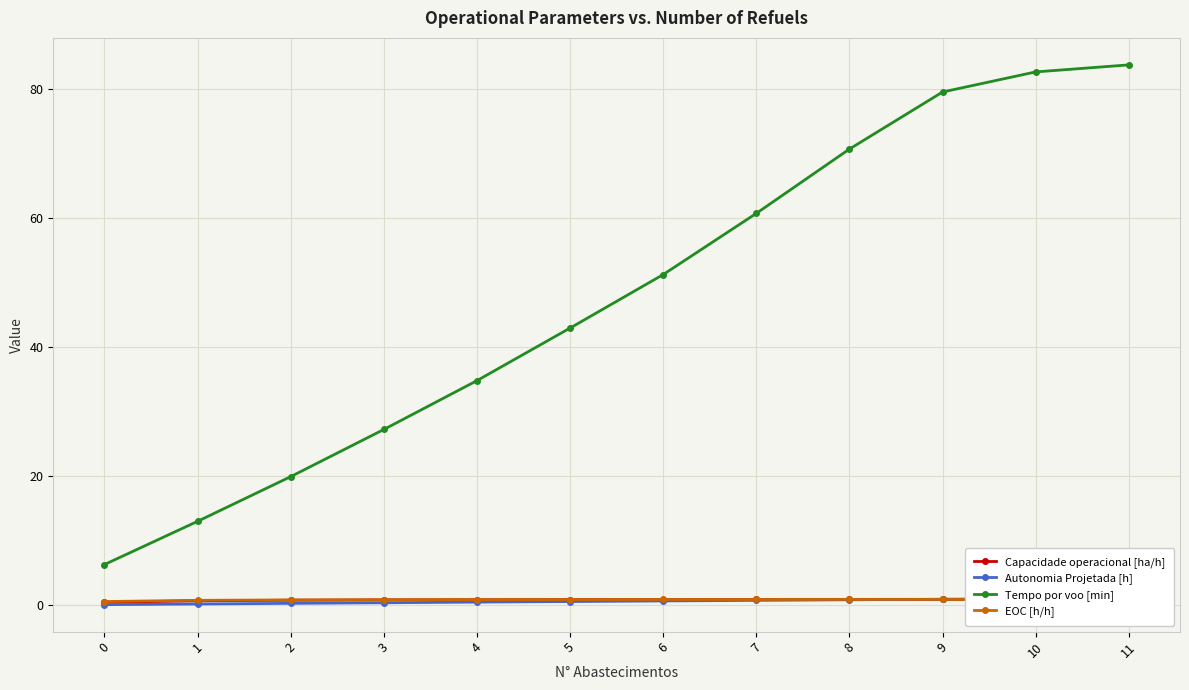

How many intersections are there between EOC [h/h] and Autonomia Projetada [h]?

1